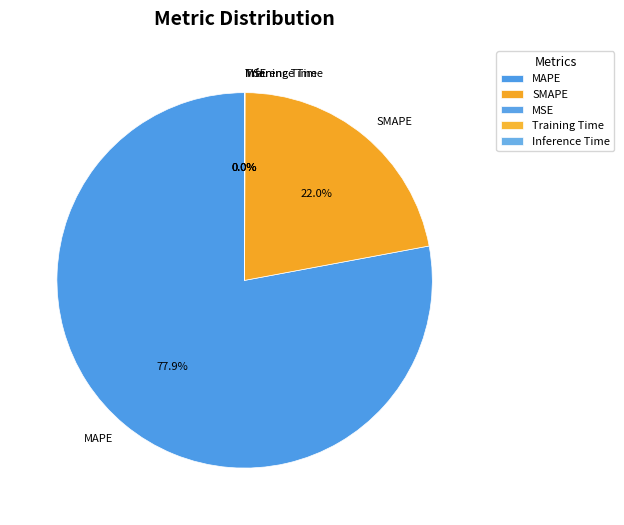

True or false: SMAPE accounts for 22% of the total.

True